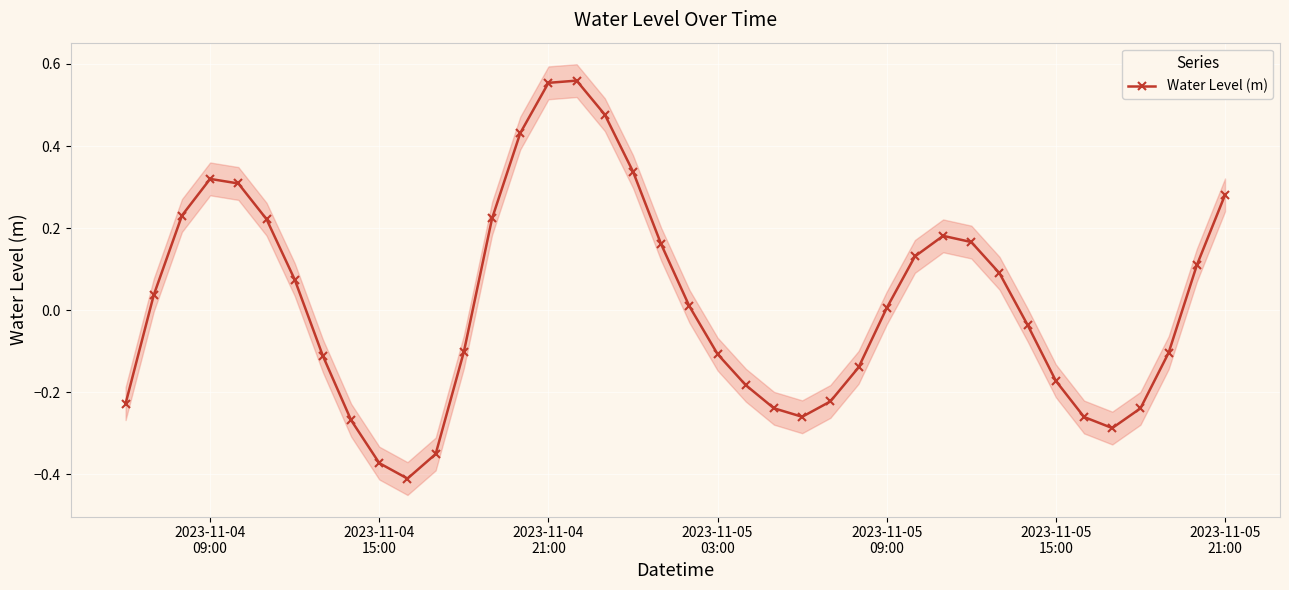

How many interior local valleys (lower than both neighbors) does the data have?

3